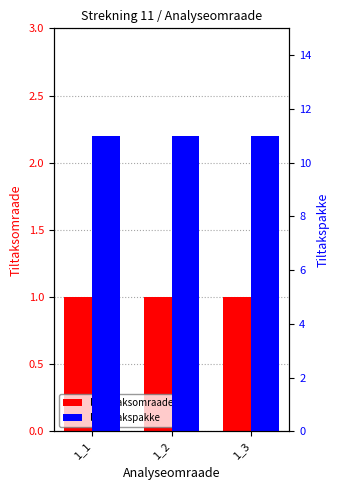

What is the value of the Tiltaksomraade bar at the 1st from the left?

1